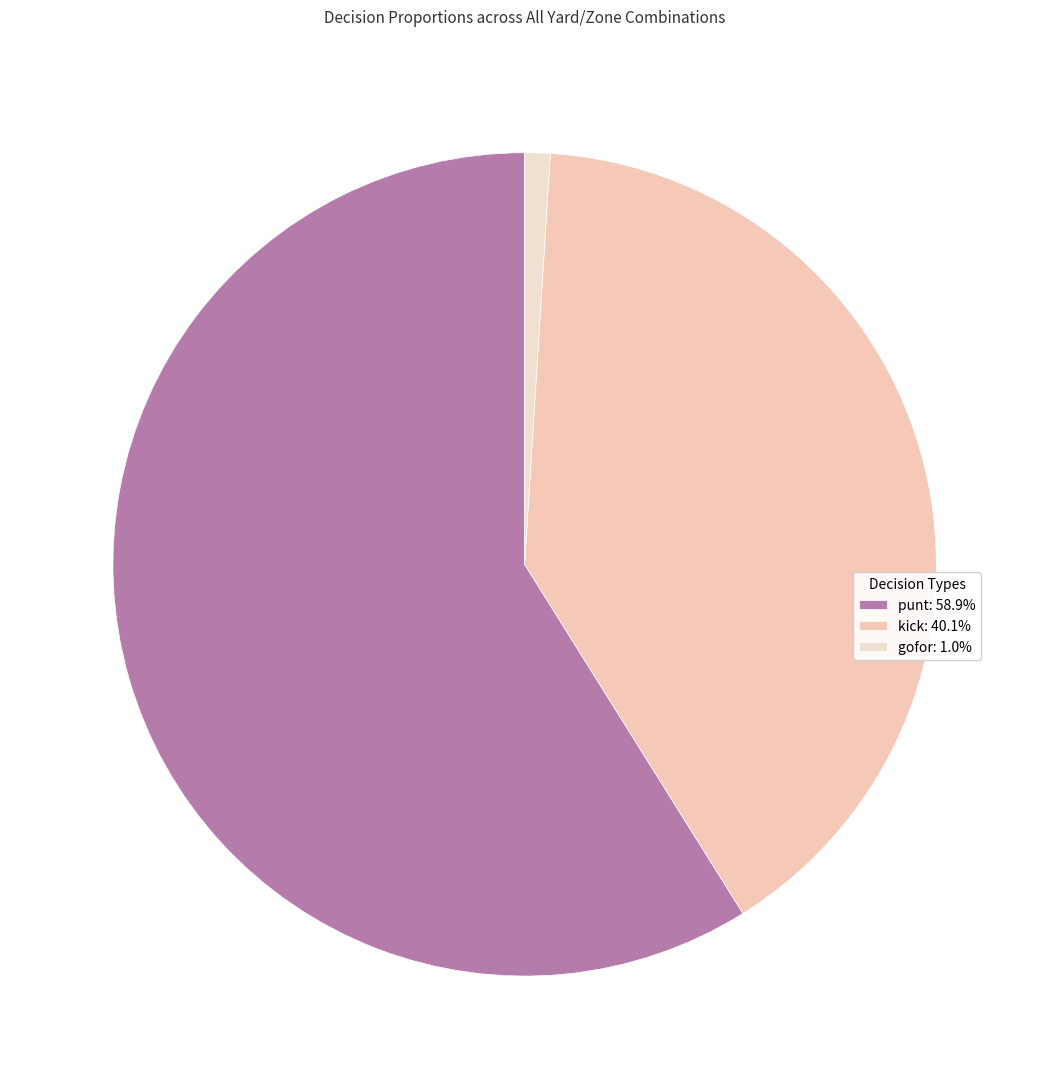

Count the number of slices in the pie.

3